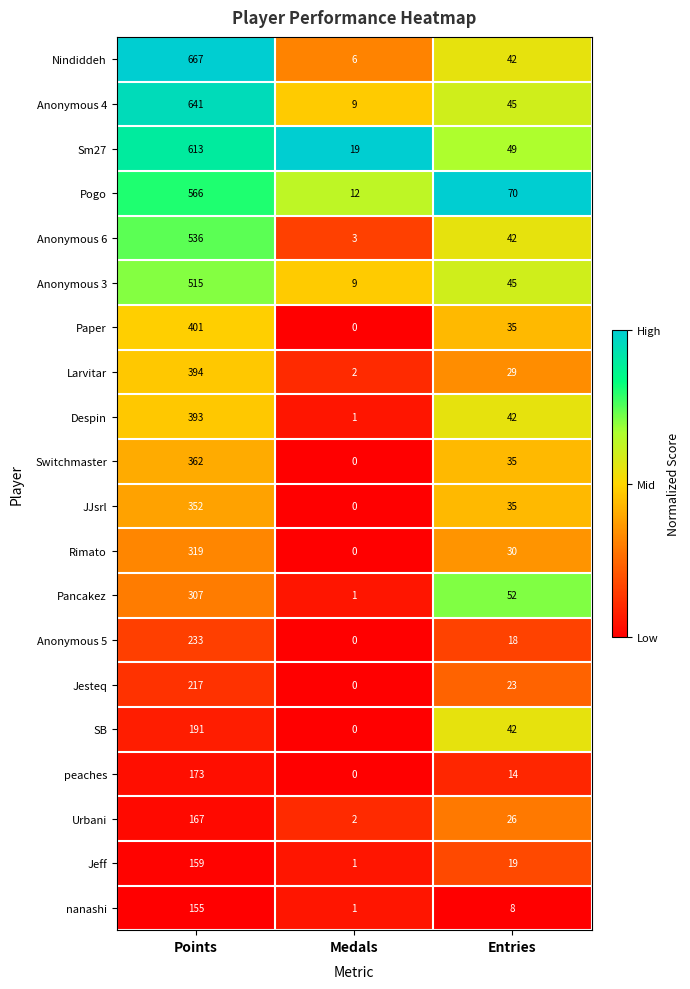

At which category does the chart reach its peak across all series?

Points